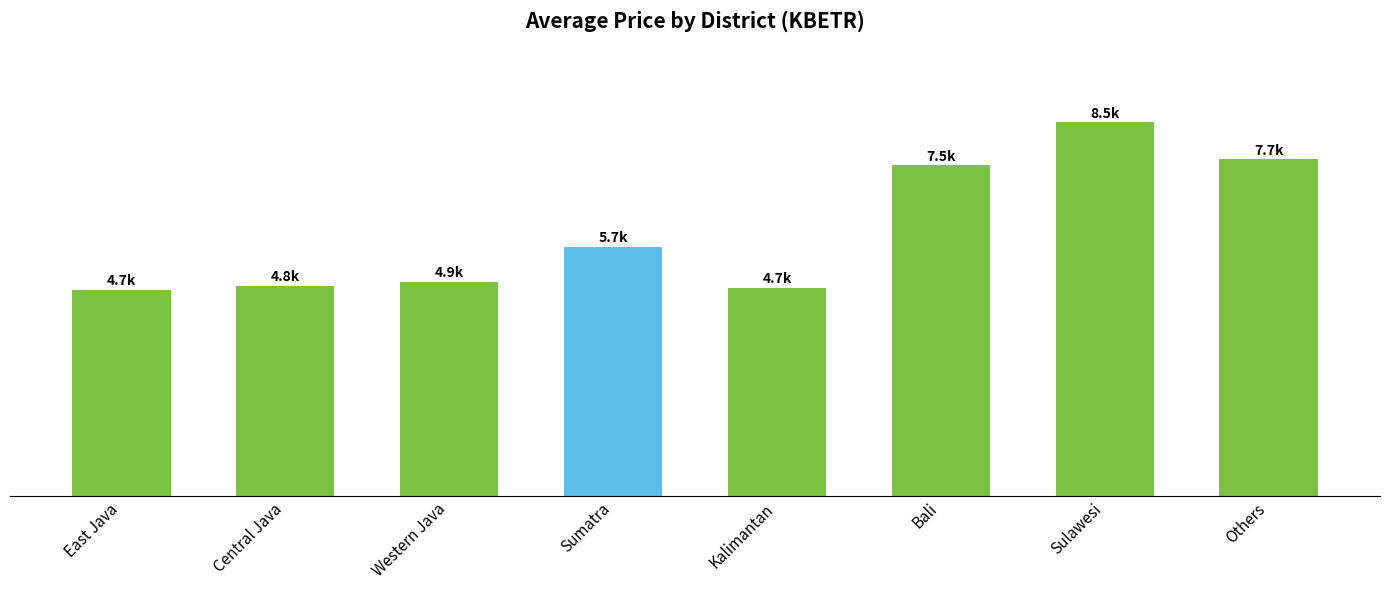

Rank the categories by value from highest to lowest.

Sulawesi, Others, Bali, Sumatra, Western Java, Central Java, Kalimantan, East Java